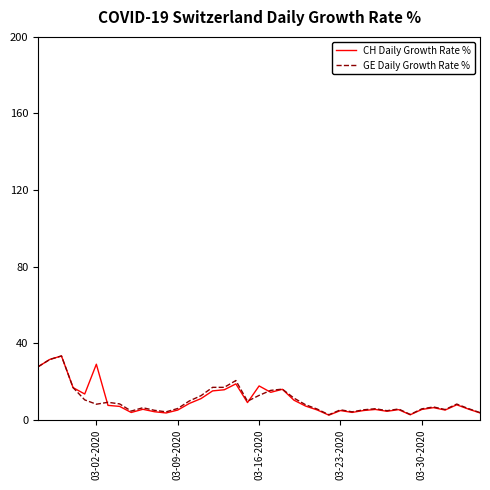

What is the maximum value for CH Daily Growth Rate %?

33.3